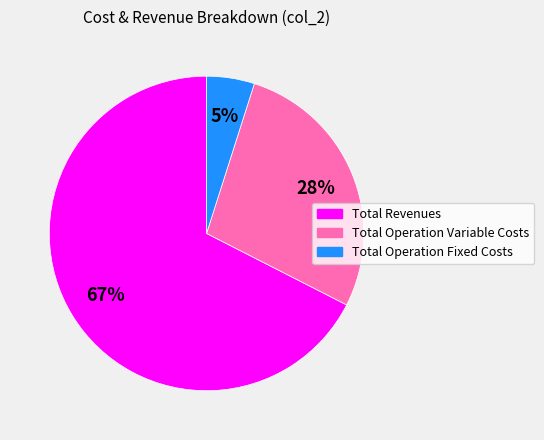

Is there any slice that represents more than half of the pie?

Yes